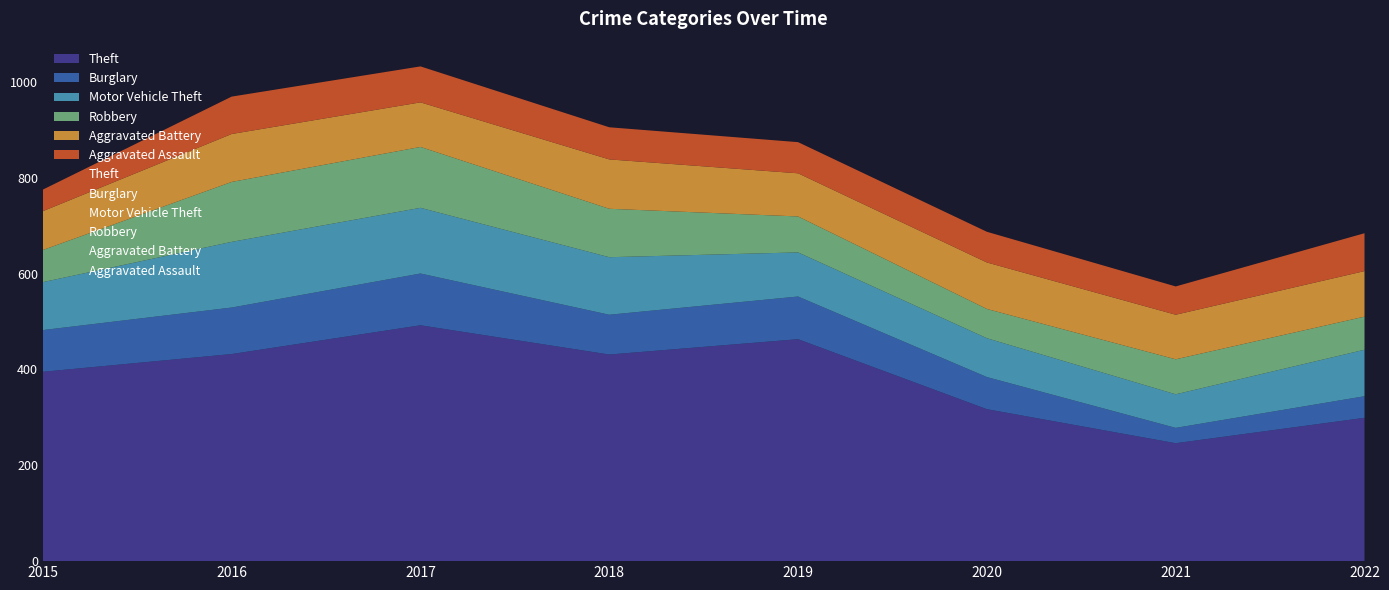

True or false: Burglary has more than 2 points higher than both neighbors.

False